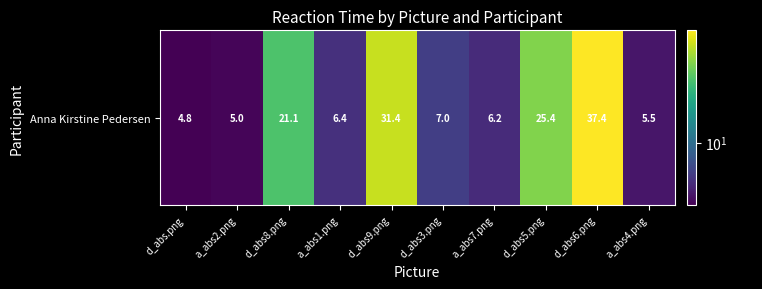

Where does the data first go above 7?

d_abs8.png